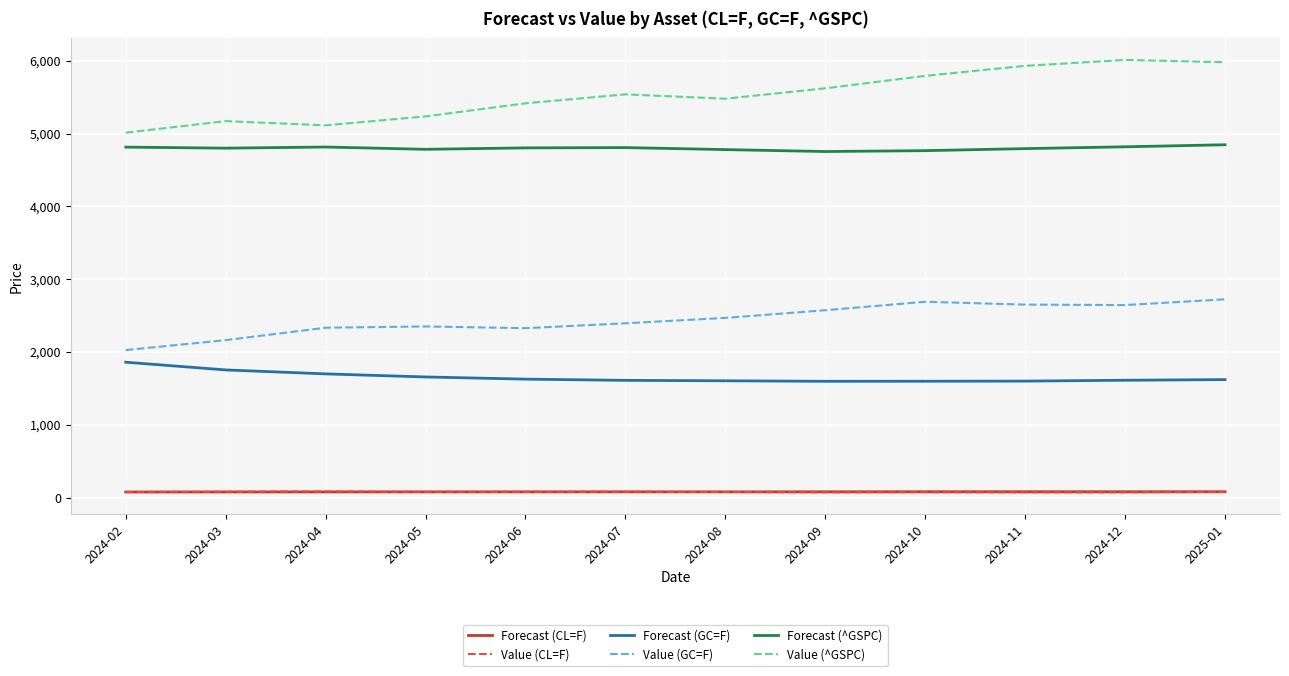

Is the value of Forecast (^GSPC) at 2024-10 greater than the value of Forecast (GC=F) at 2024-02?

Yes